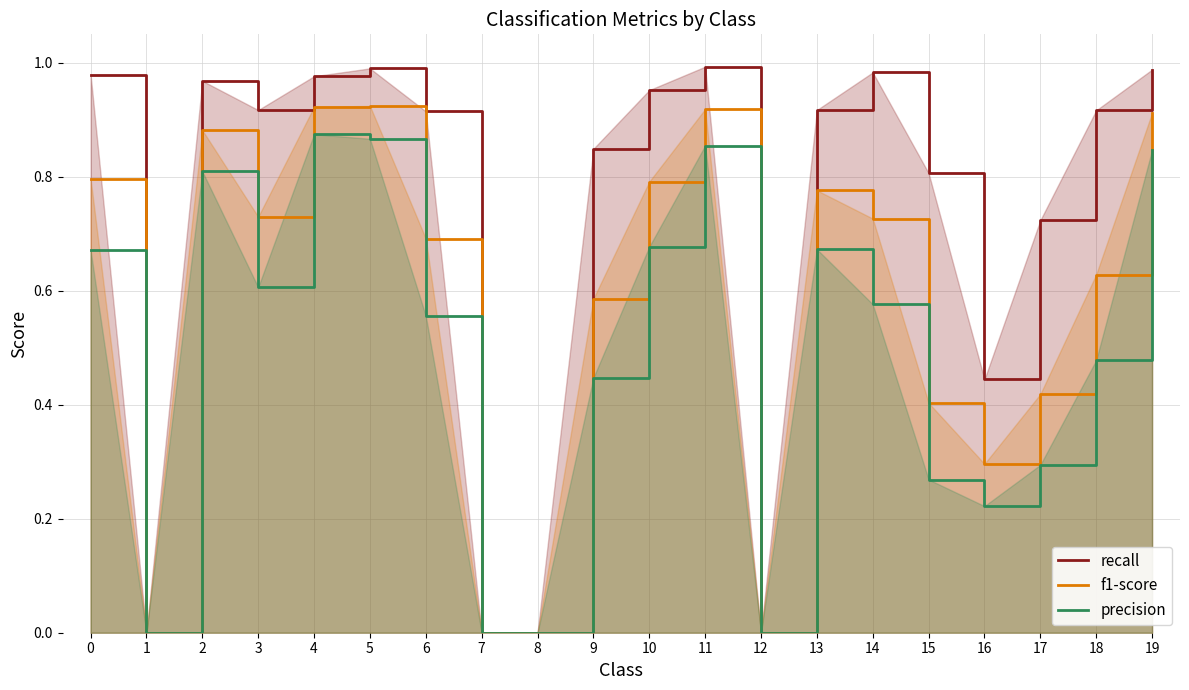

What is the total value across all series at 19?

2.7